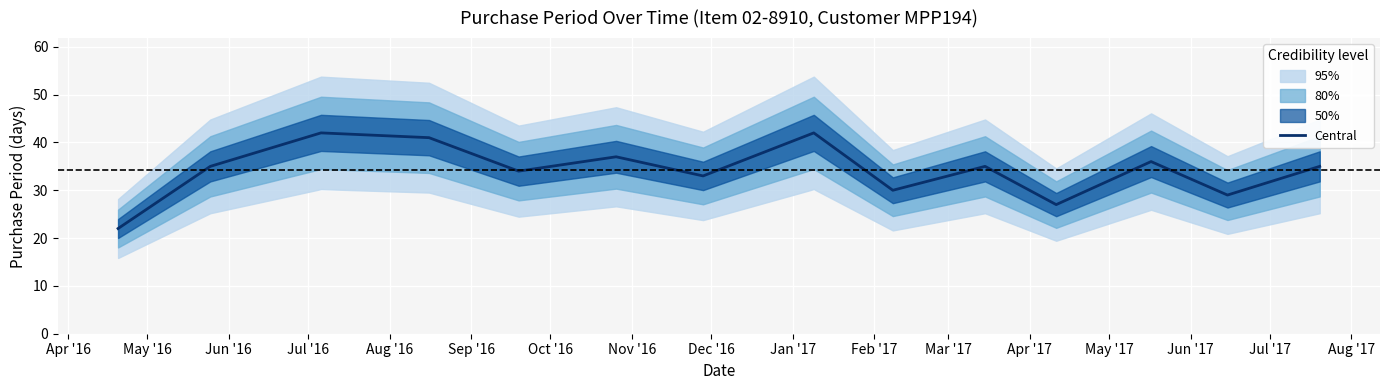

How many lines are shown in the chart?

1